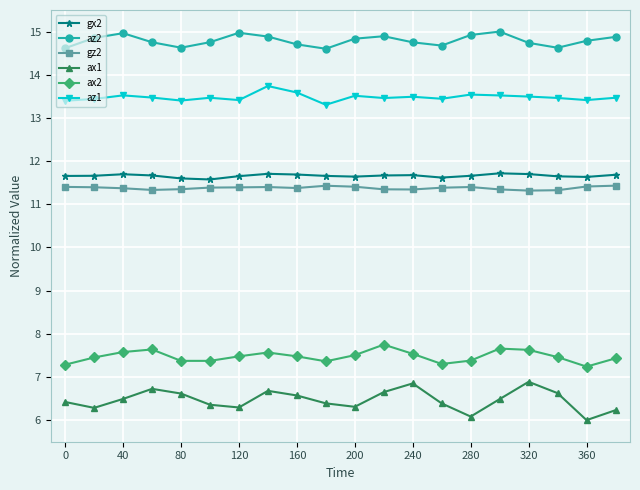

What is the value of the gx2 point at the 16th from the left?

11.7